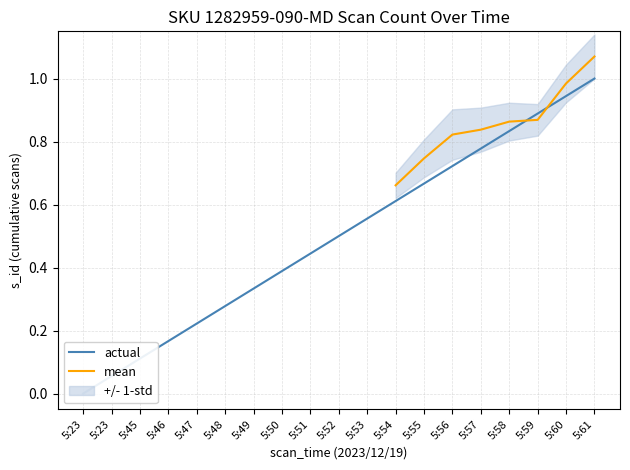

What is the difference between the second highest and minimum values?

0.9